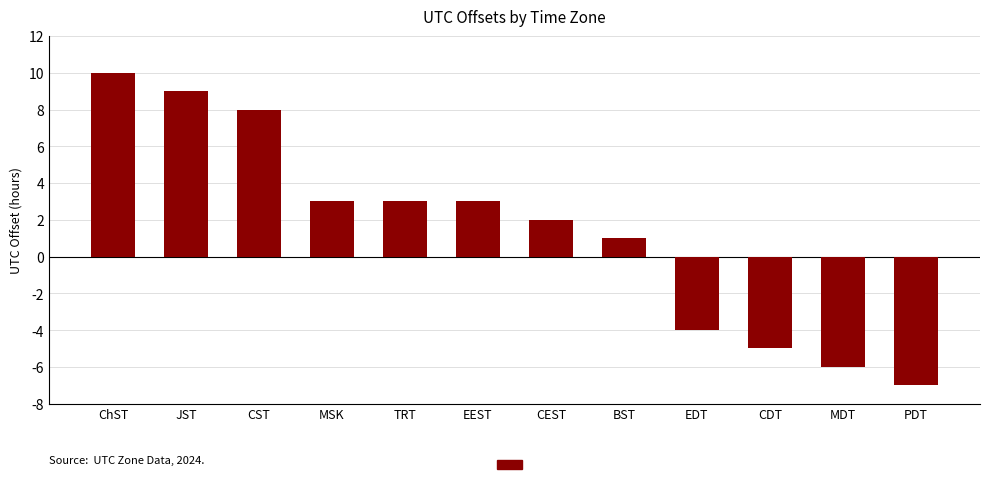

Where does the data first go above 3?

ChST